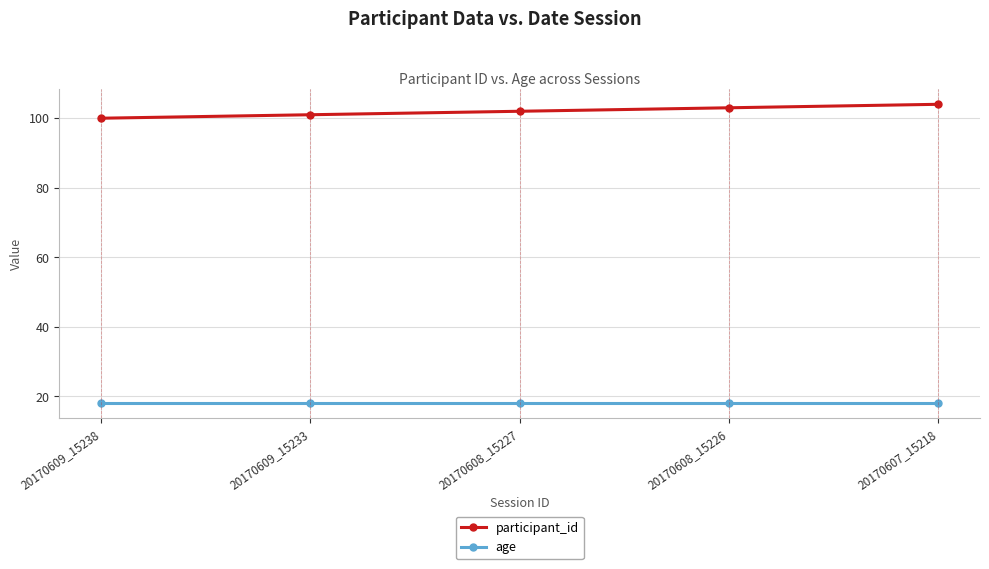

True or false: participant_id and age intersect in this chart.

False